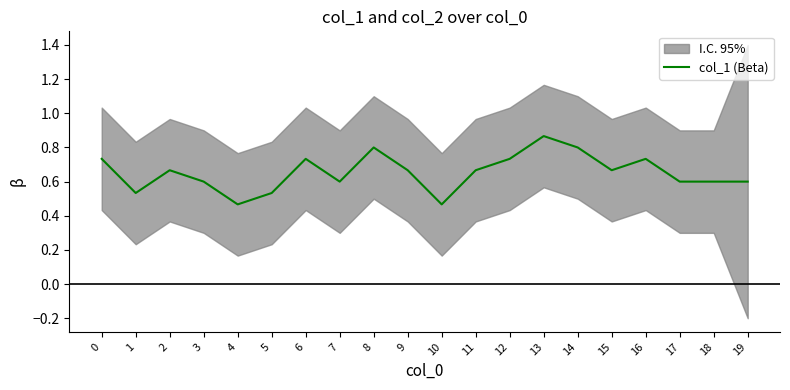

List the labels in order of value, smallest first.

4, 10, 1, 5, 3, 7, 17, 18, 19, 2, 9, 11, 15, 0, 6, 12, 16, 8, 14, 13